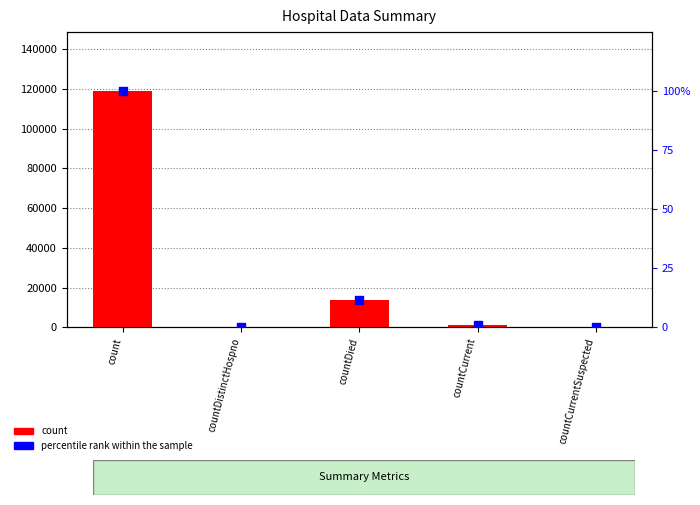

Is the value of percentile rank within the sample at countDistinctHospno greater than the value of count at countDistinctHospno?

No